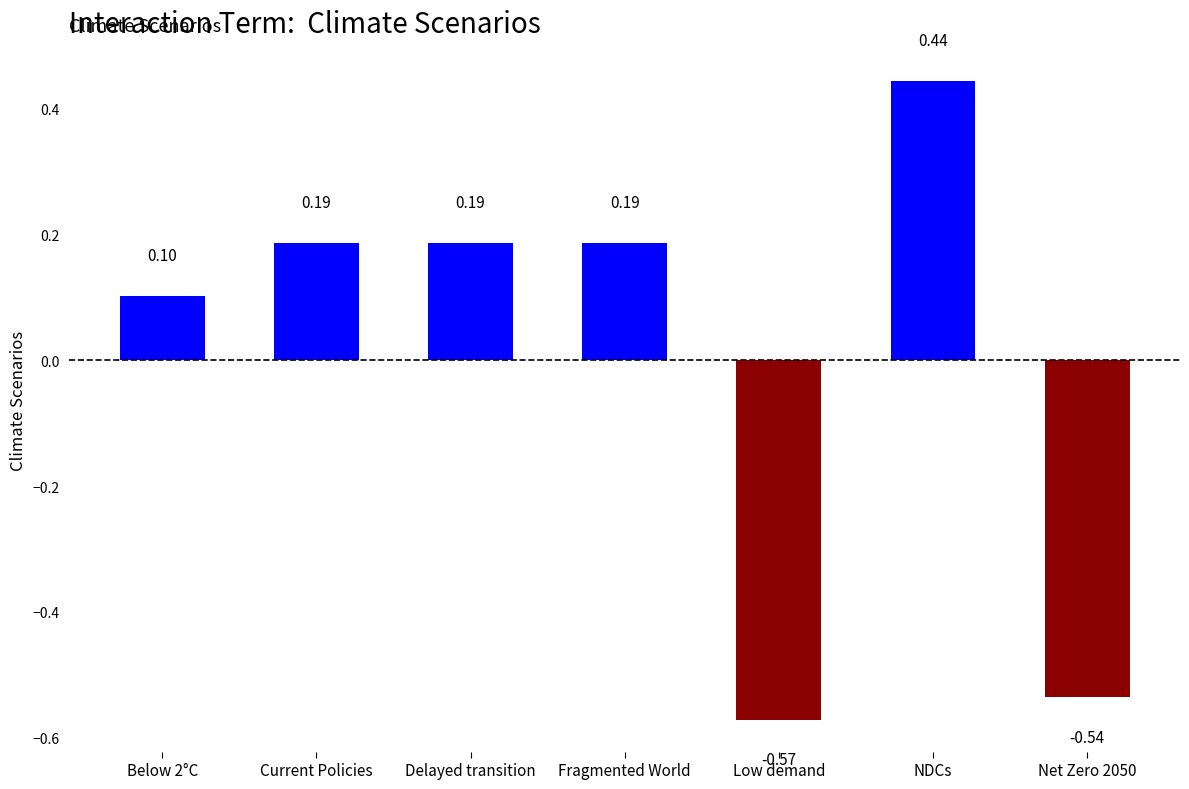

What is the label of the 1st bar from the right?

Net Zero 2050